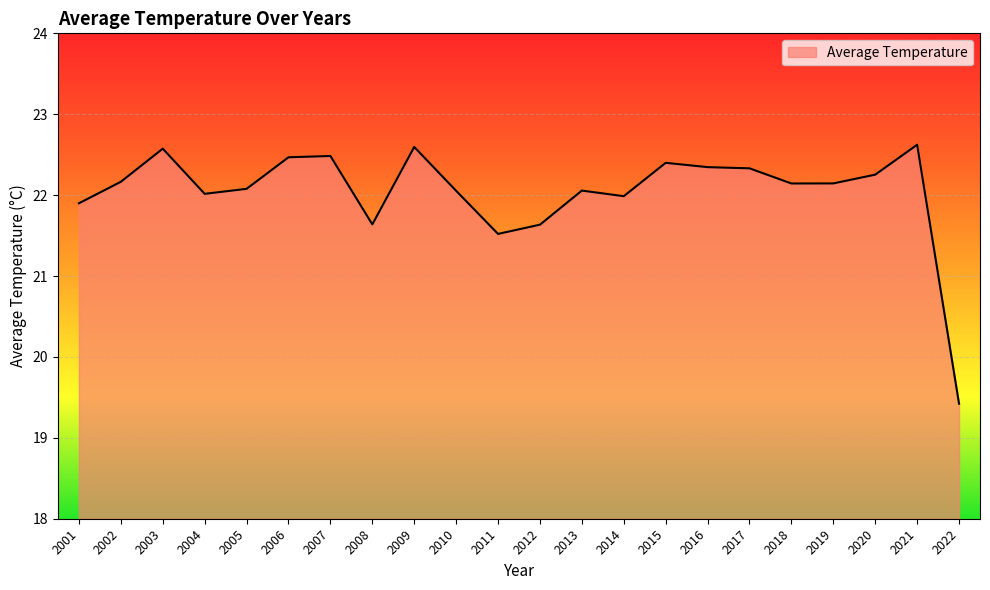

What is the difference between the values at 2012 and 2021?

1.0